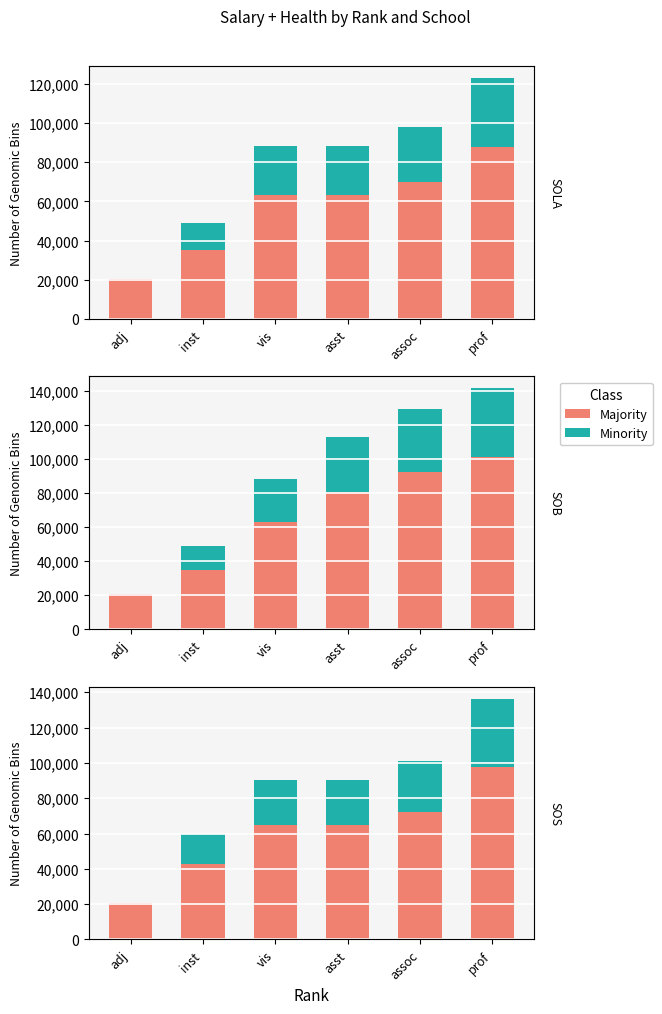

At assoc, list the series in order from smallest to largest.

Minority, Majority